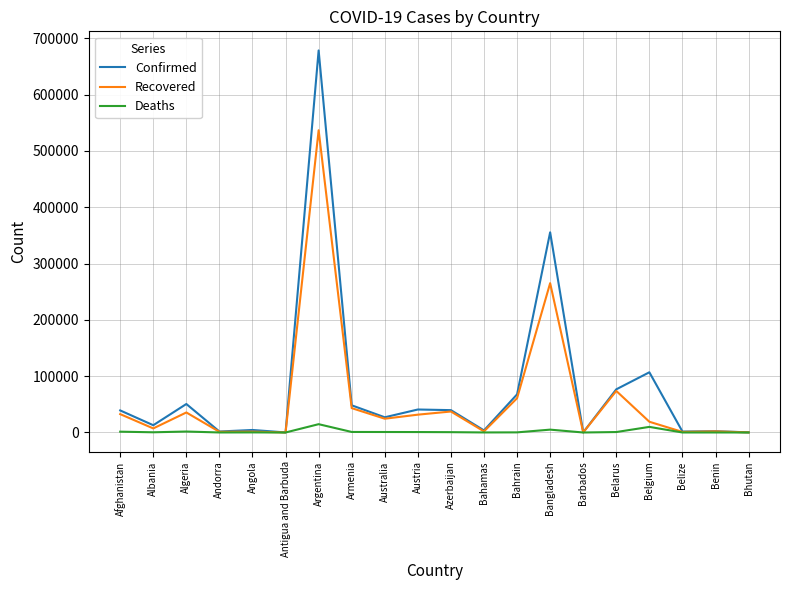

What position from the left is Bahamas?

12